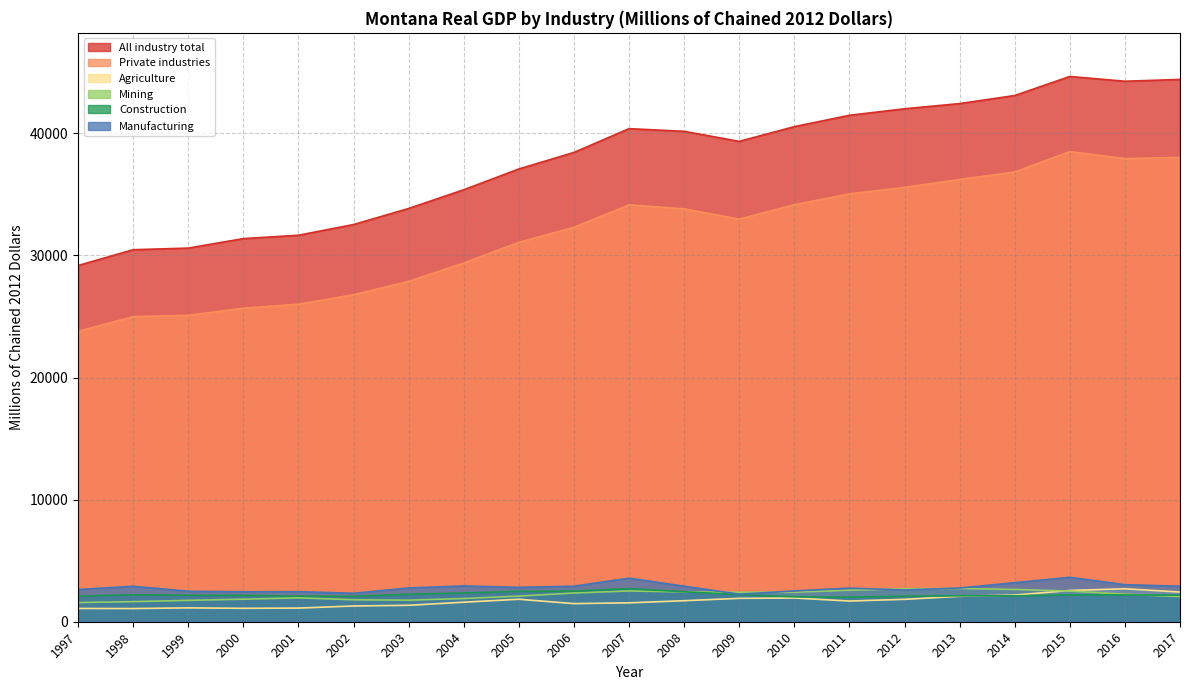

True or false: Mining has more than 0 interior local peaks.

True